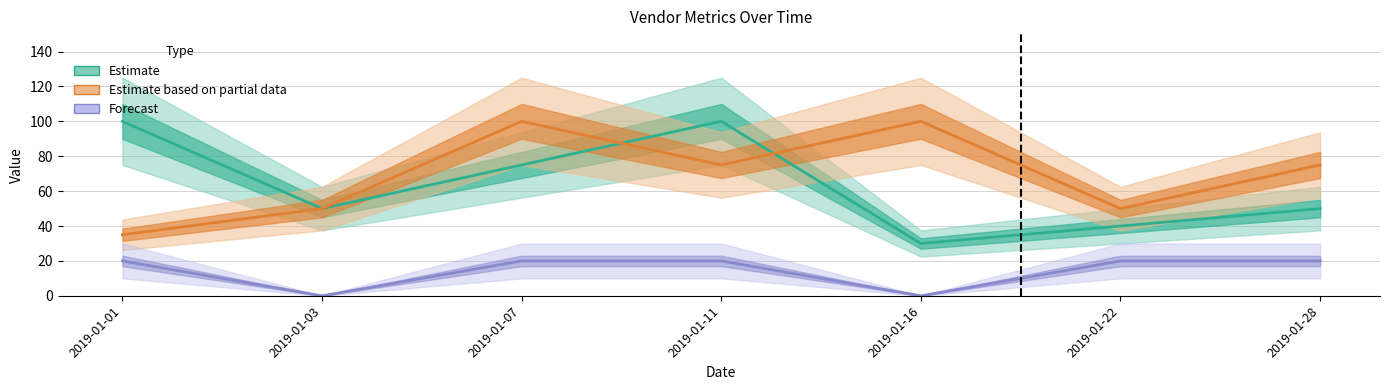

Which category has the lowest value in the Estimate series?

2019-01-16